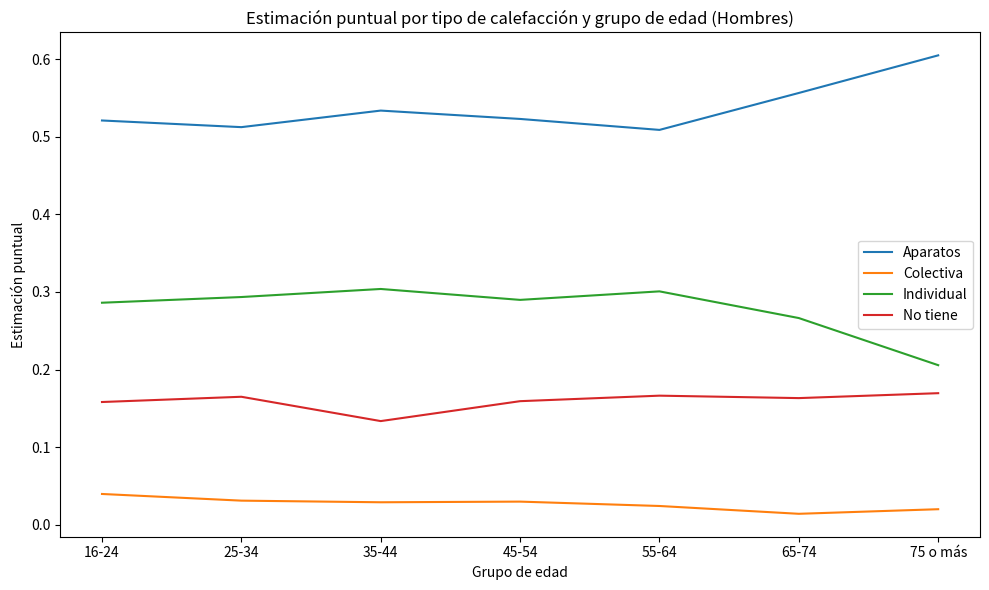

True or false: Colectiva and No tiene cross at least once.

False